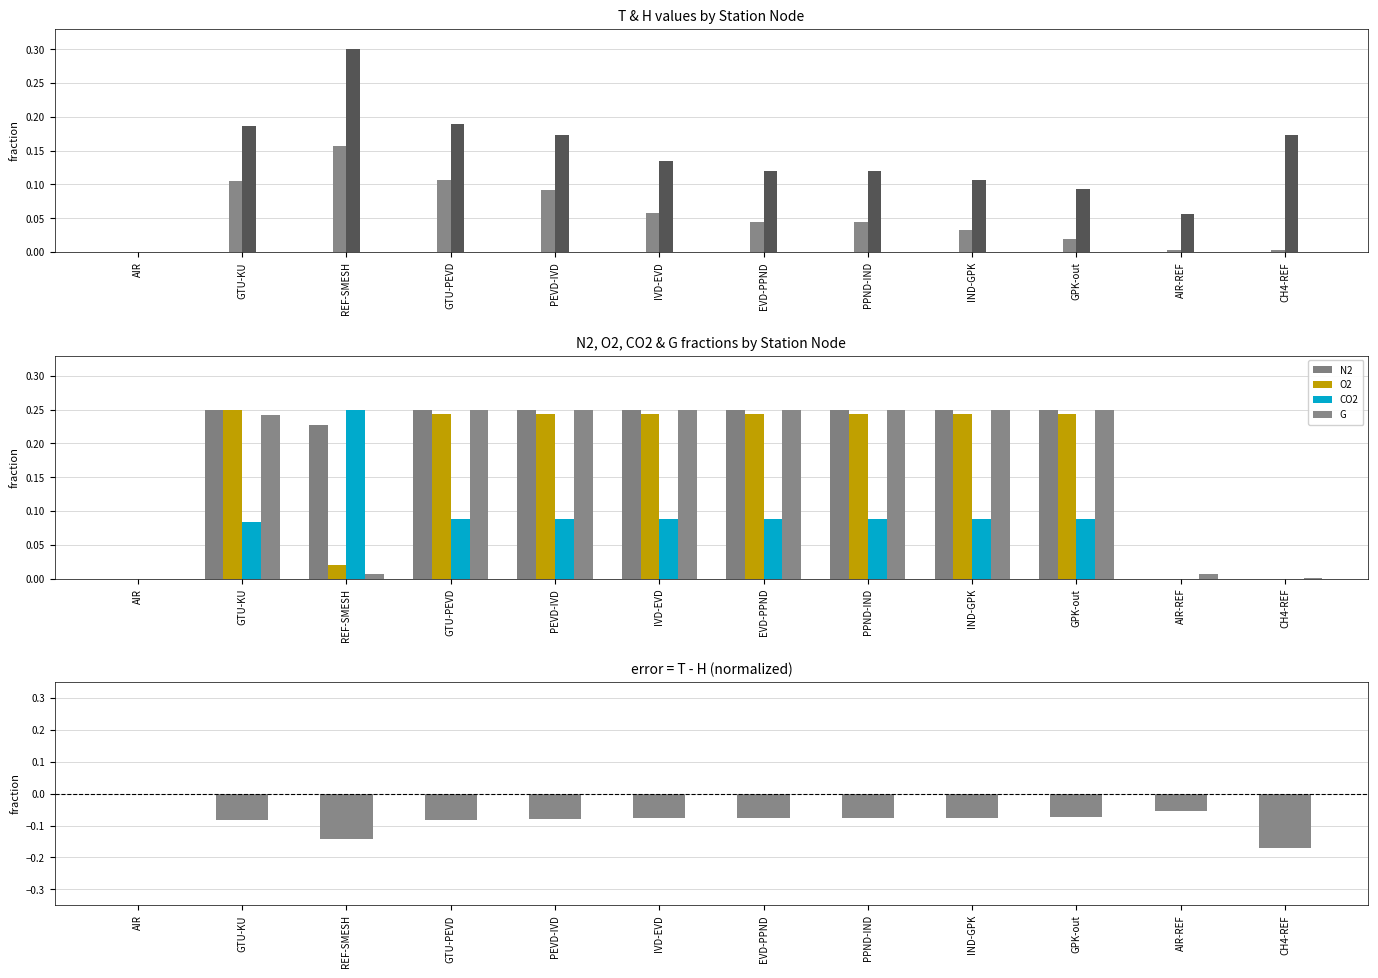

How many positive values does the O2 series have?

9